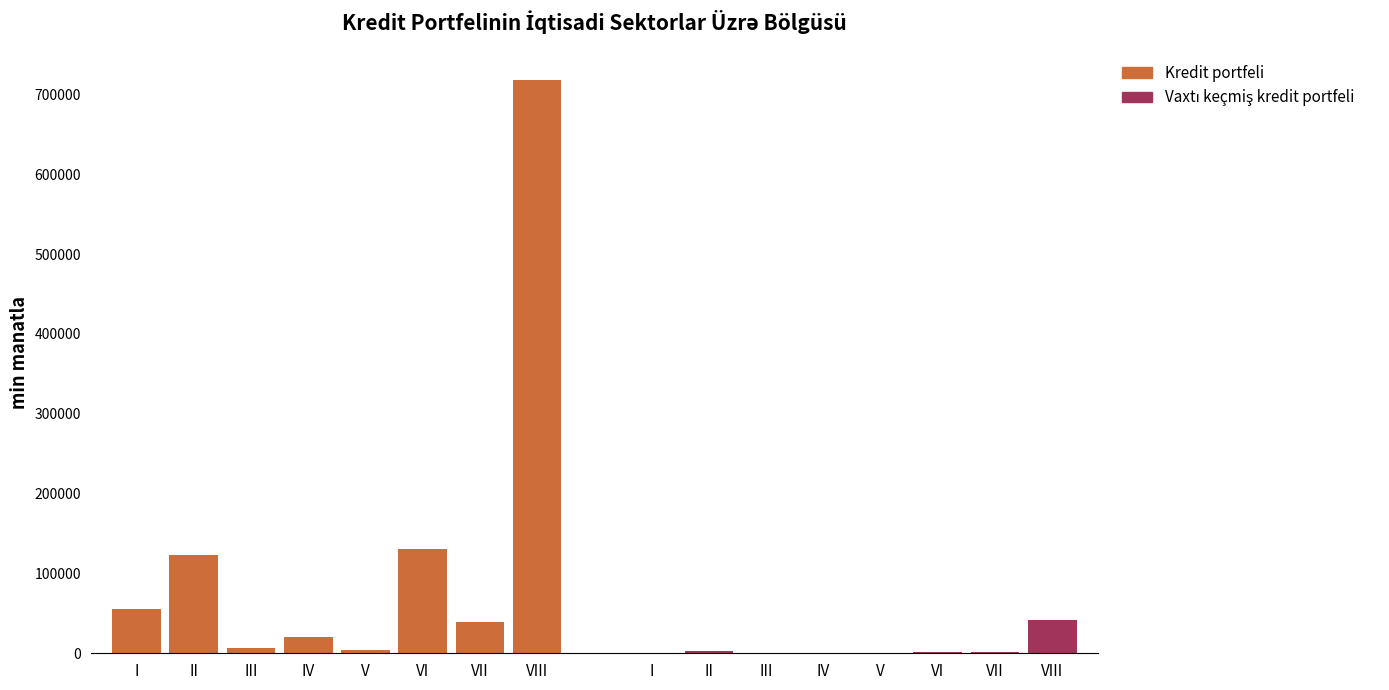

Between VI and VII, which series saw the biggest shift?

Kredit portfeli